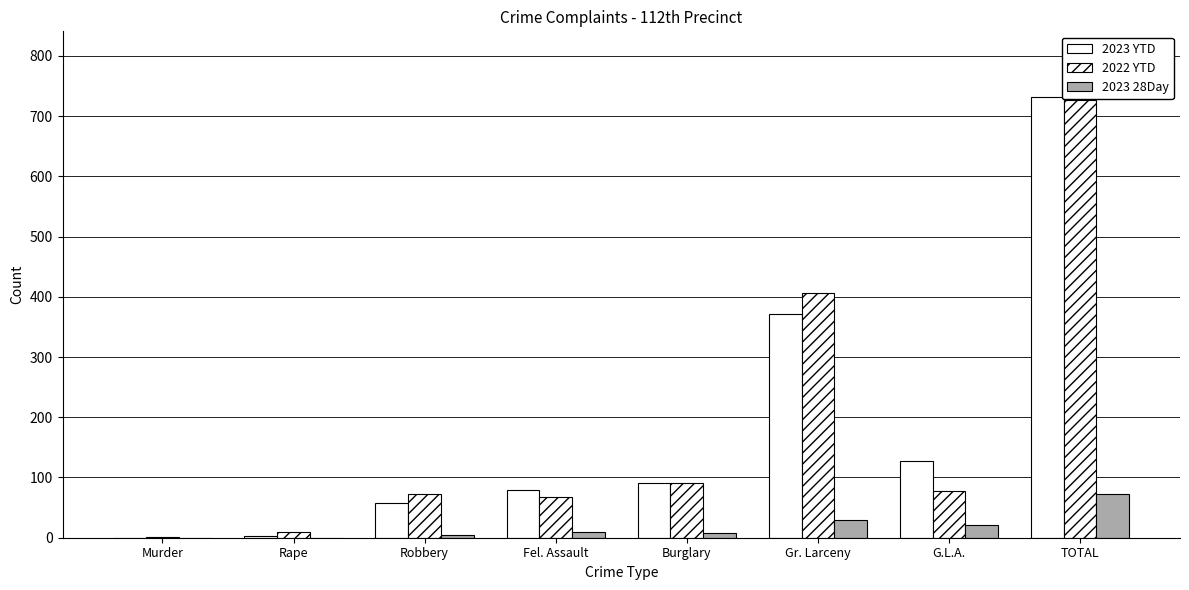

Rank the categories by 2022 YTD value from lowest to highest.

Murder, Rape, Fel. Assault, Robbery, G.L.A., Burglary, Gr. Larceny, TOTAL